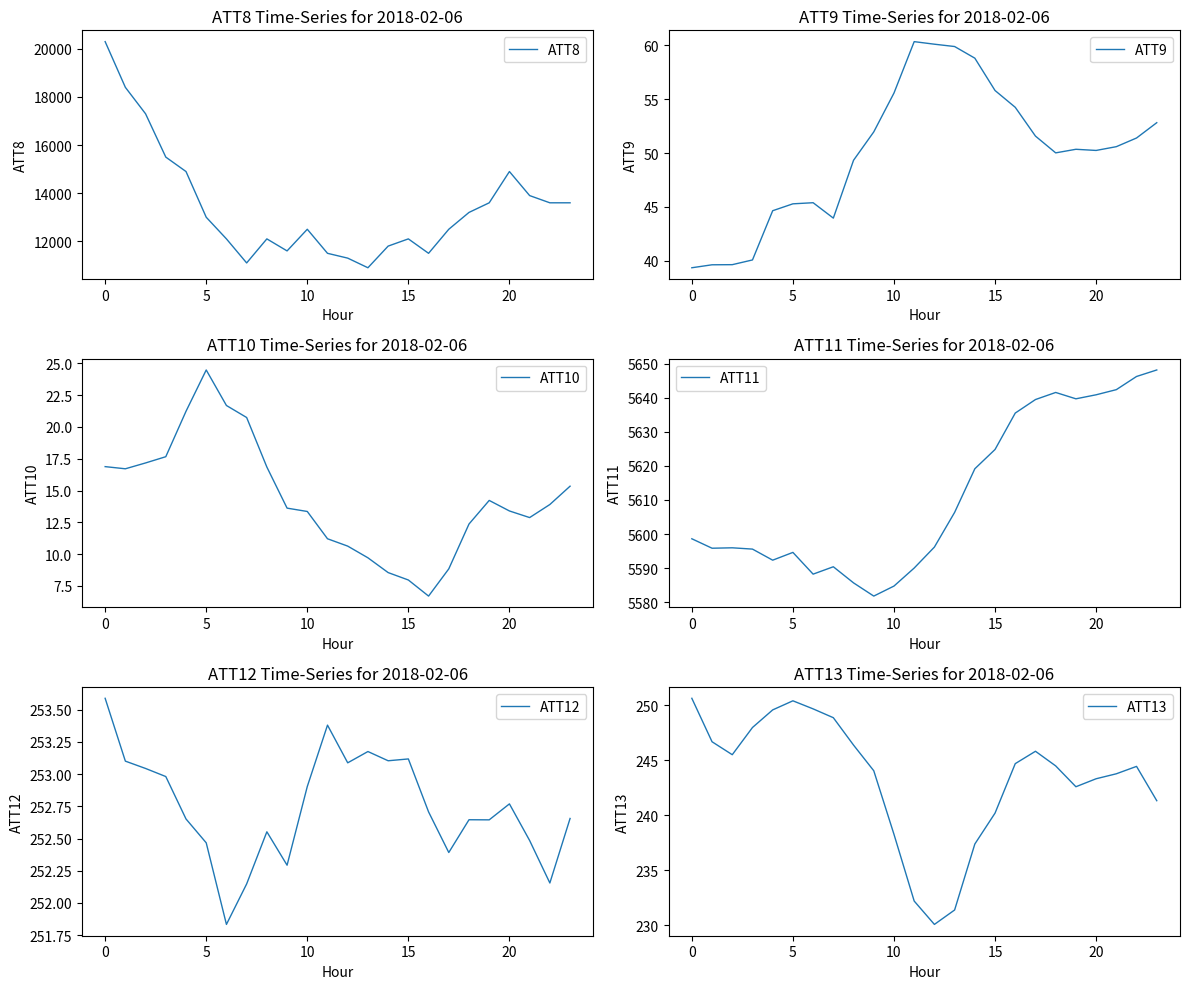

Which has a higher value, 15 or 9?

15